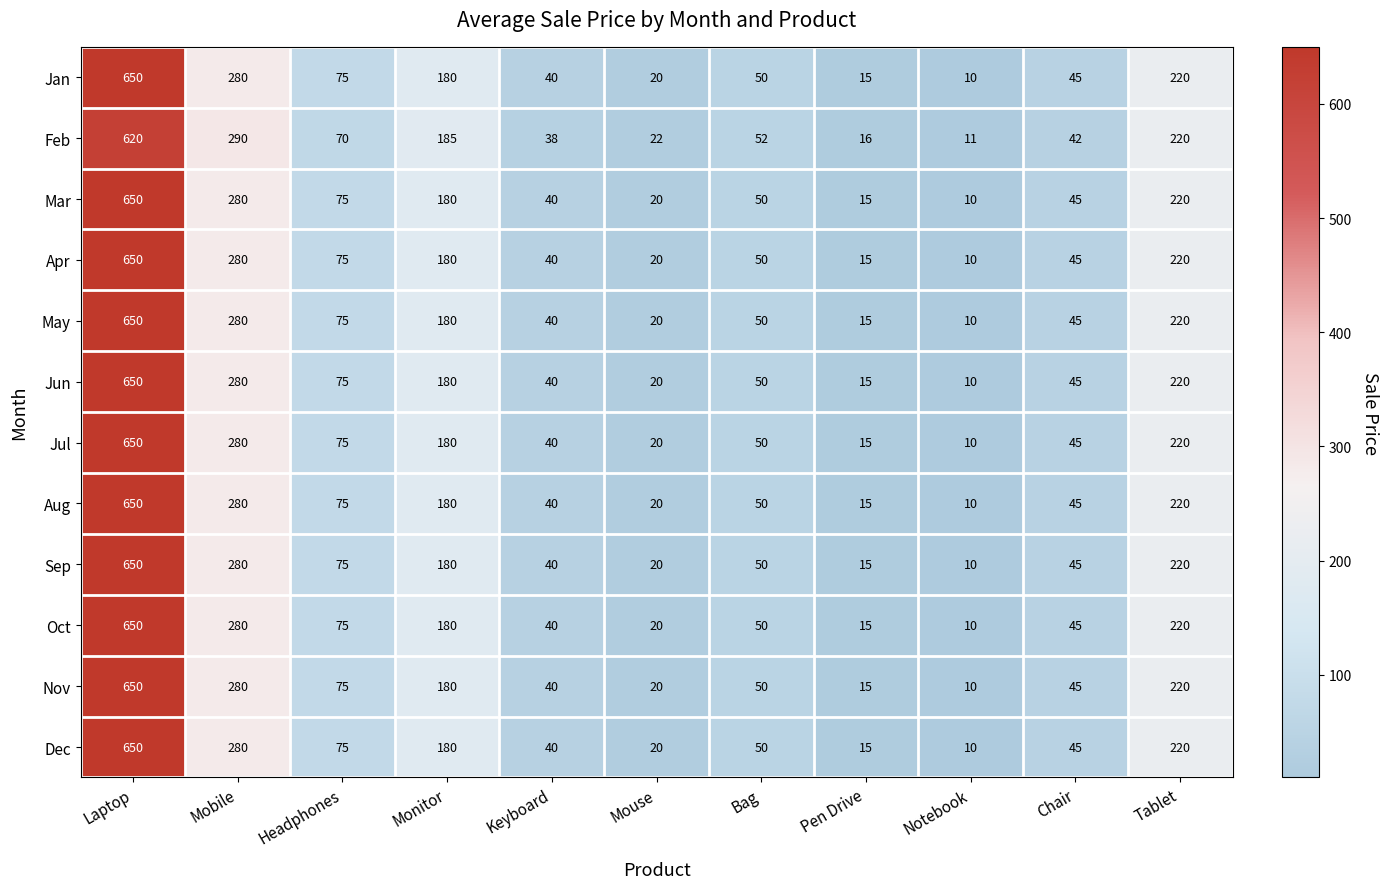

What is the difference between the maximum and minimum values in the Sep series?

640